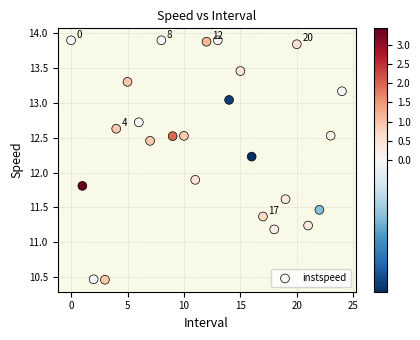

What Y value in the scatter plot is closest to 12?

11.9